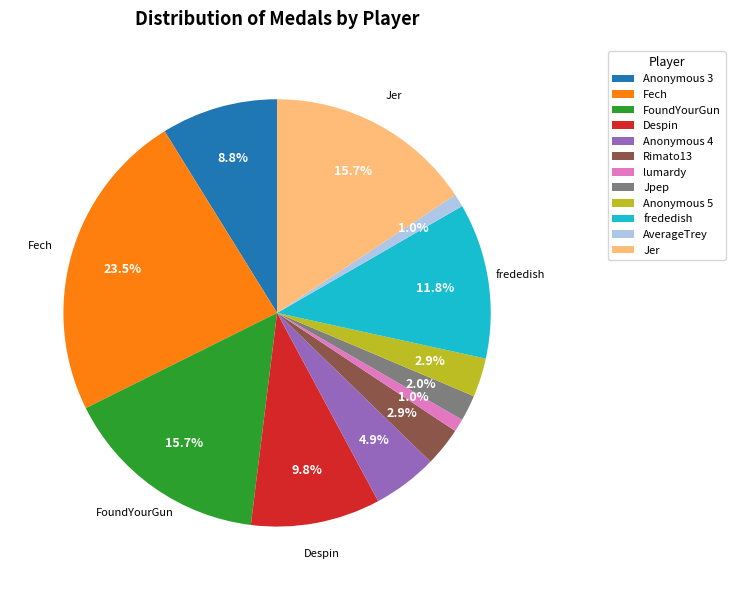

Is there a majority slice in this chart?

No